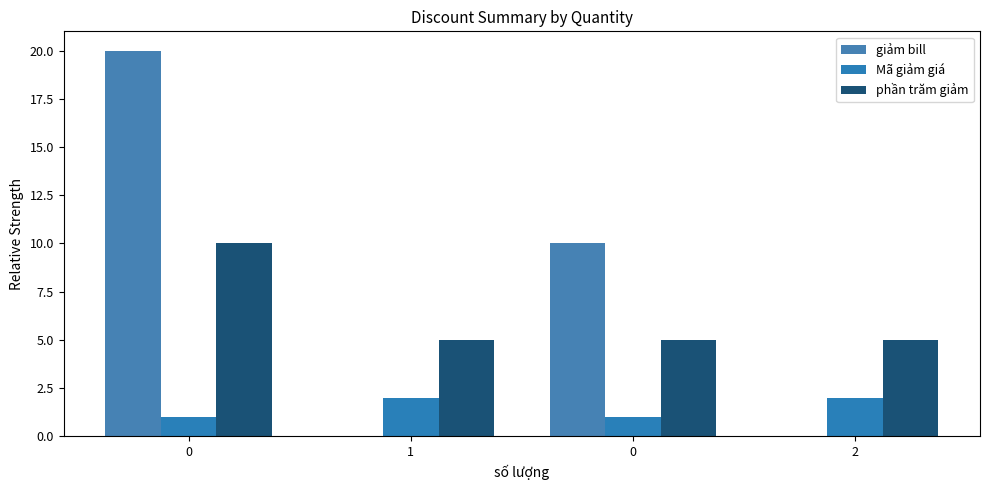

Reading right to left, list all the values displayed in this chart.

giảm bill: 0	10	0	20
Mã giảm giá: 2	1	2	1
phần trăm giảm: 5	5	5	10